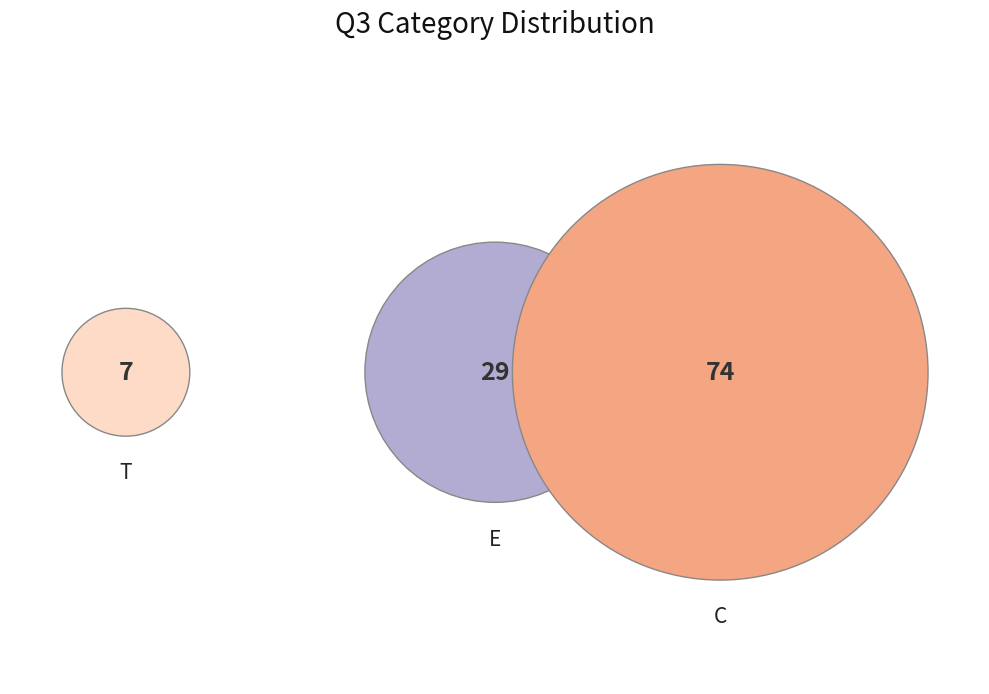

Between T and E, which is larger?

E